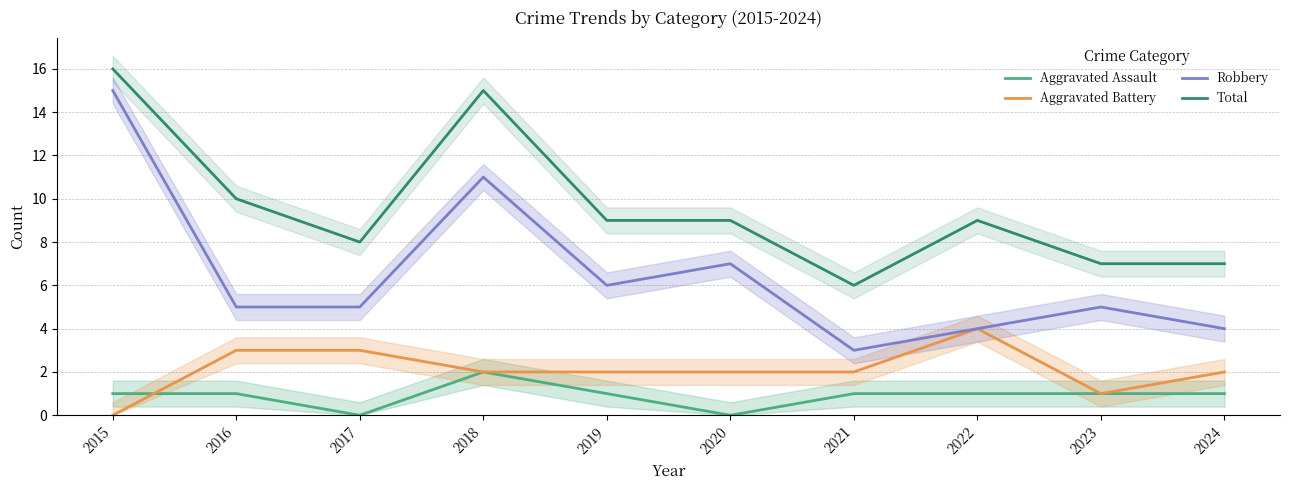

Which has a higher value, 2020 or 2018?

2018